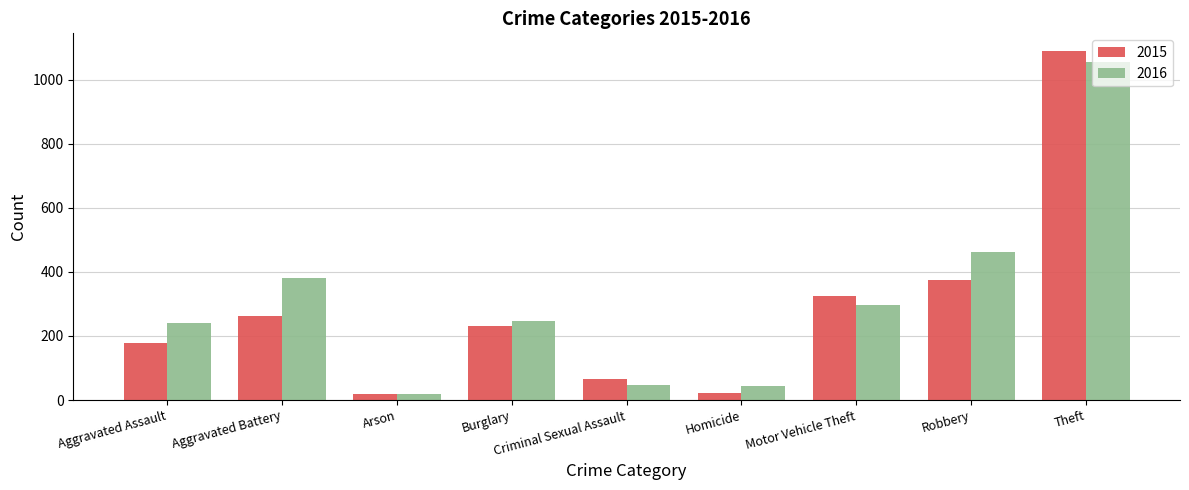

What is the maximum value for 2015?

1090